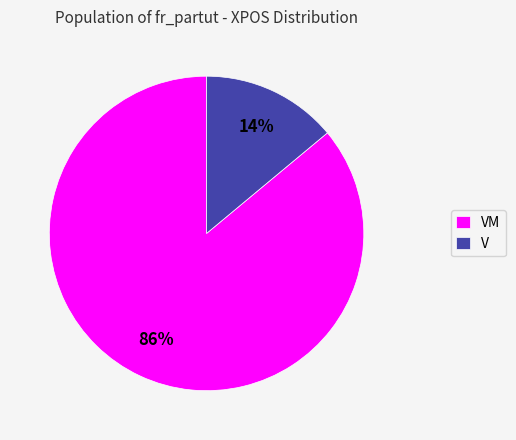

Rank the categories by value from highest to lowest.

VM, V